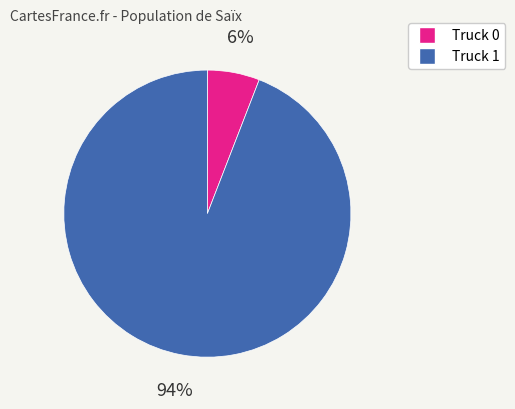

True or false: Truck 0 accounts for 6% of the total.

True